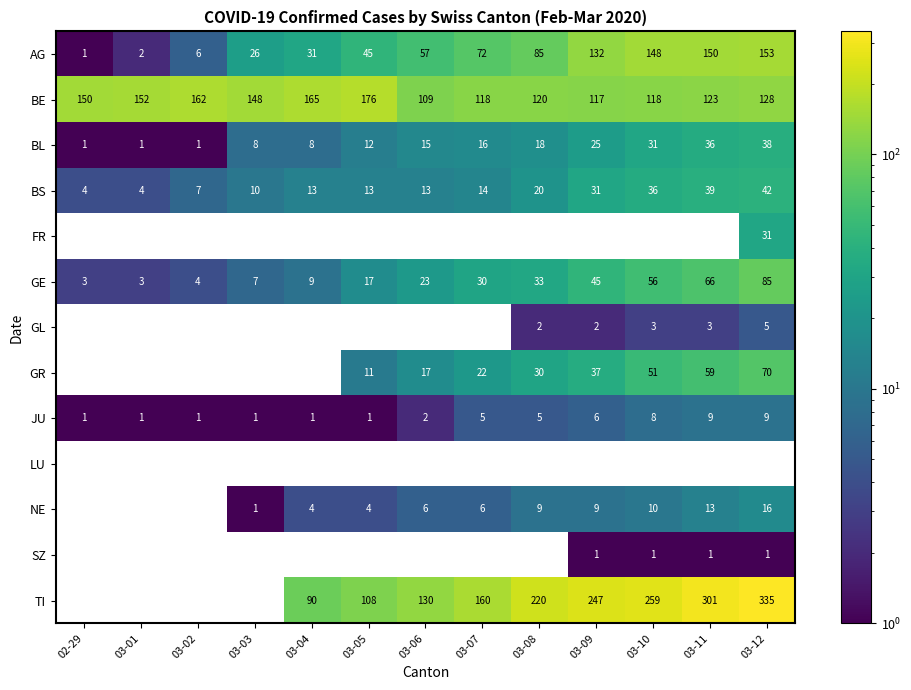

At which label does GL reach its peak?

03-12